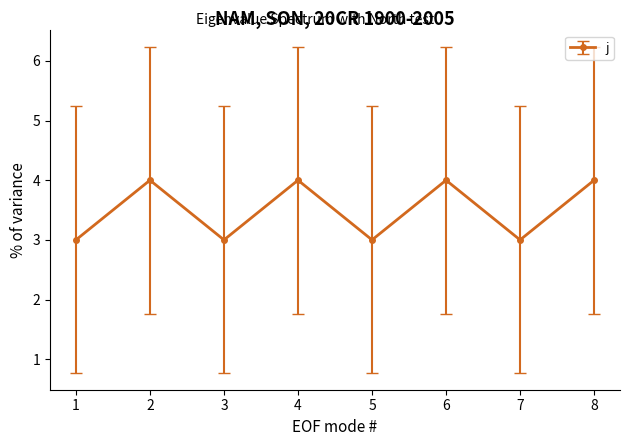

Reading left to right, what are all the values shown in this chart?

3	4	3	4	3	4	3	4